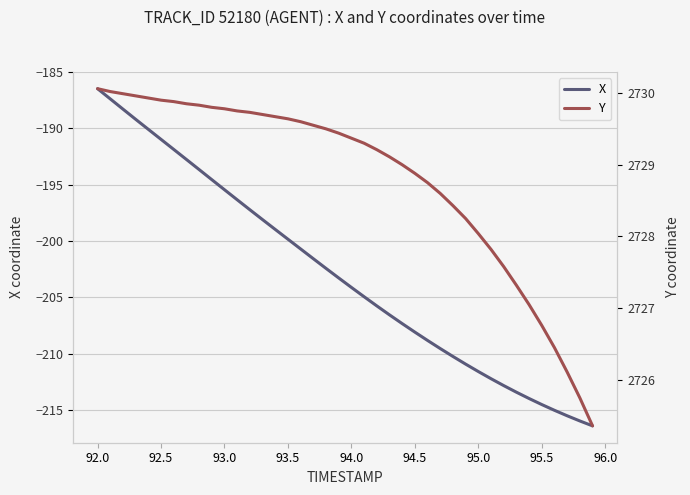

How many data points in Y are less than 2729?

15